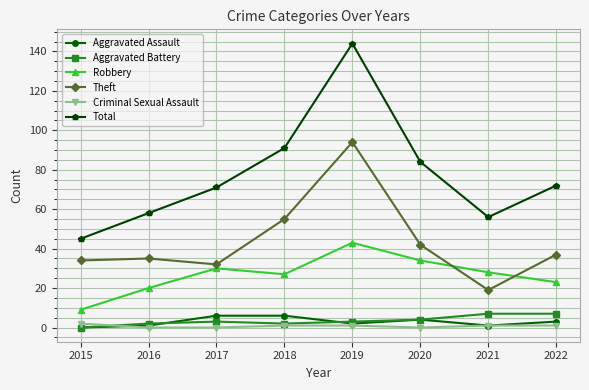

Count the number of categories in the chart.

8